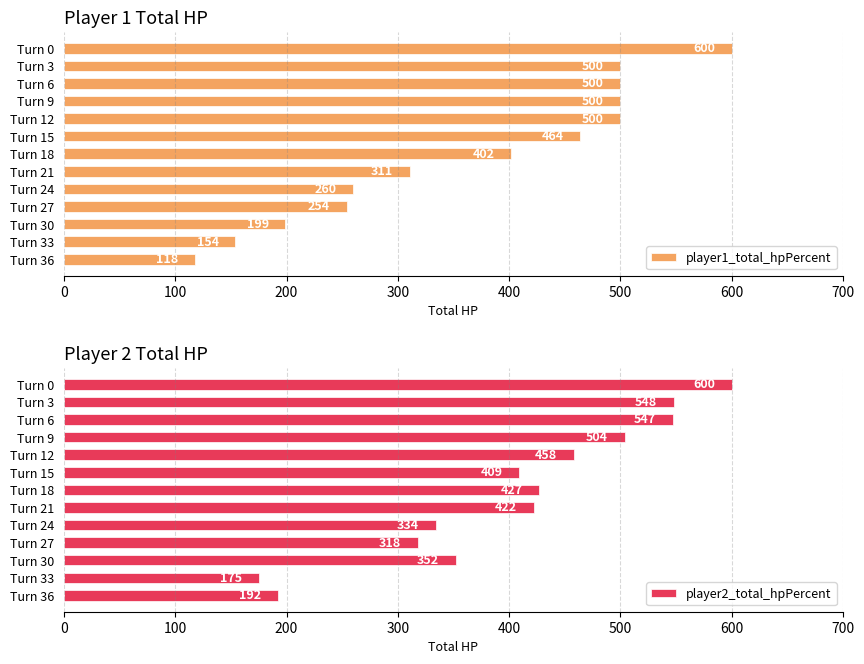

Reading left to right, what are all the values shown in this chart?

player1_total_hpPercent: 600	500	500	500	500	464	402	311	260	254	199	154	118
player2_total_hpPercent: 600	548	547	504	458	409	427	422	334	318	352	175	192